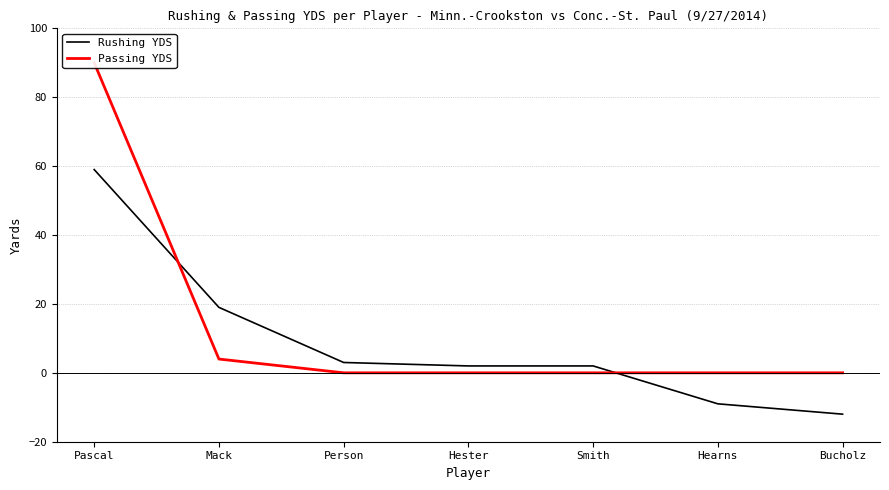

Reading left to right, list all the values displayed in this chart.

Rushing YDS: Pascal=59	Mack=19	Person=3	Hester=2	Smith=2	Hearns=-9	Bucholz=-12
Passing YDS: Pascal=90	Mack=4	Person=0	Hester=0	Smith=0	Hearns=0	Bucholz=0